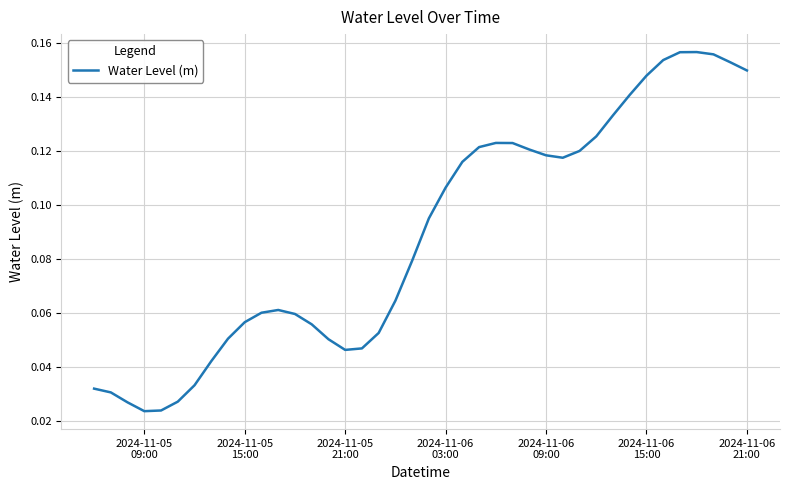

What is the difference between the maximum and second lowest values?

0.1